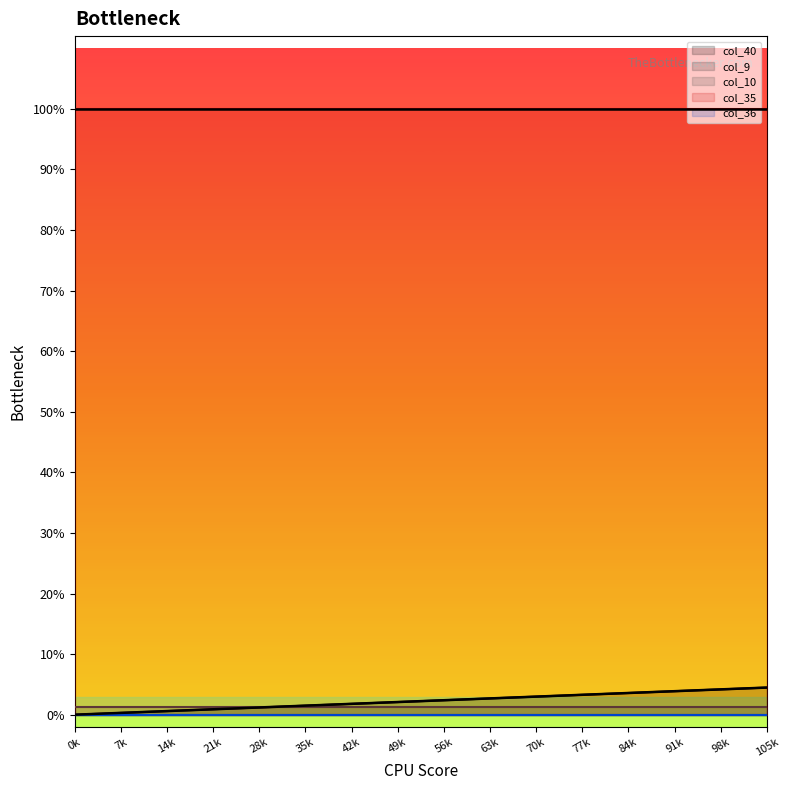

Is it true that col_35 equals 1.0 at 4?

True